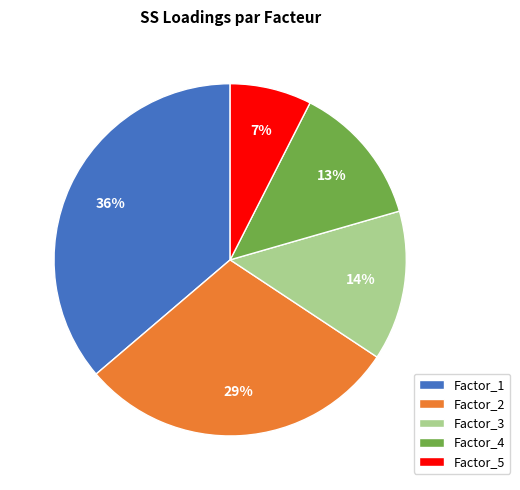

To the nearest percent, what percentage of the pie is Factor_4?

13%